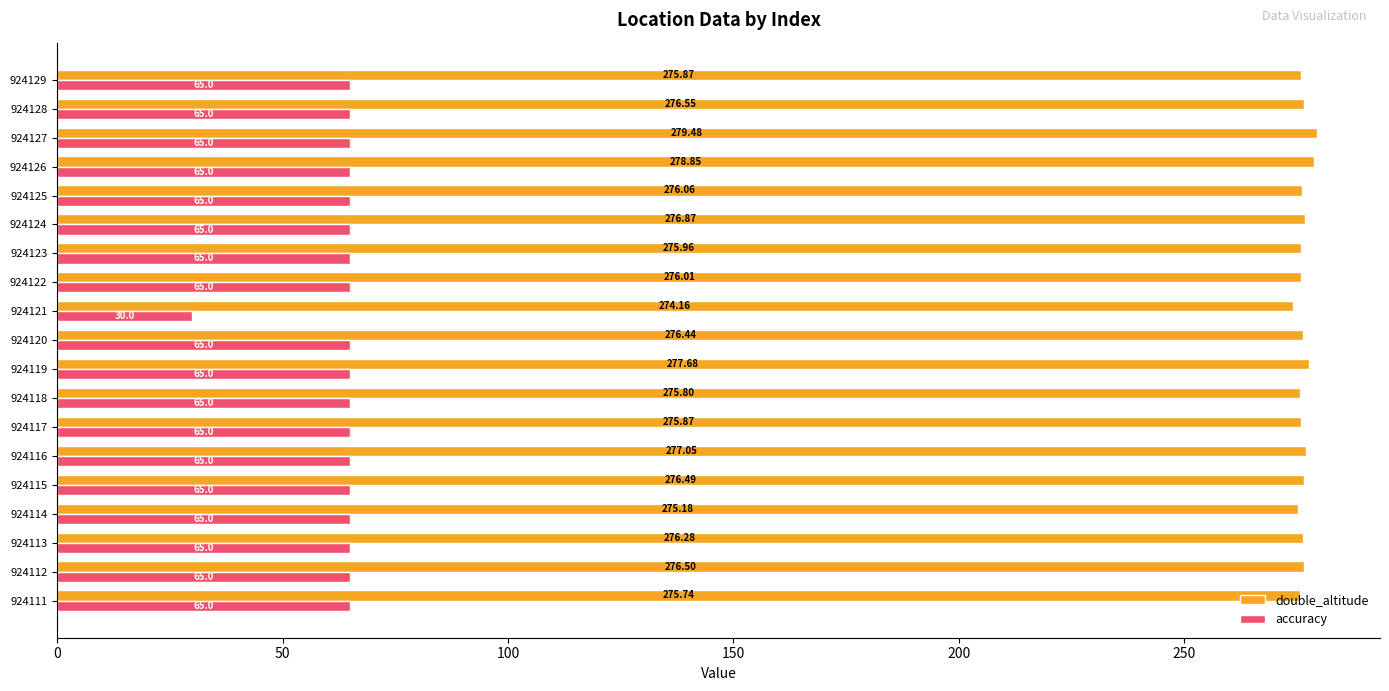

Which series has the largest range (max minus min)?

accuracy